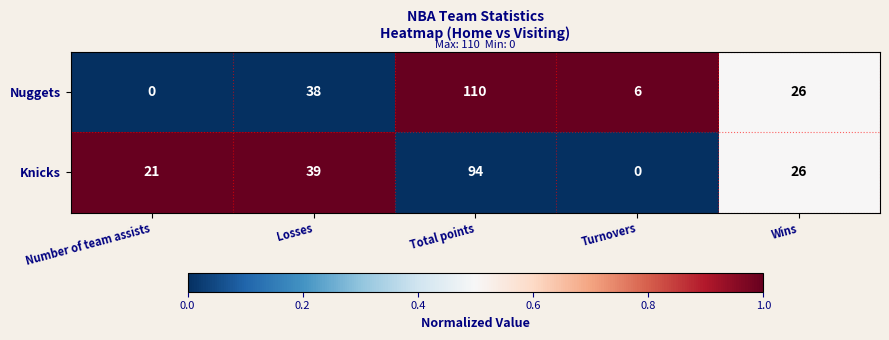

Reading right to left, what are all the values shown in this chart?

Nuggets: Wins=26	Turnovers=6	Total points=110	Losses=38	Number of team assists=0
Knicks: Wins=26	Turnovers=0	Total points=94	Losses=39	Number of team assists=21